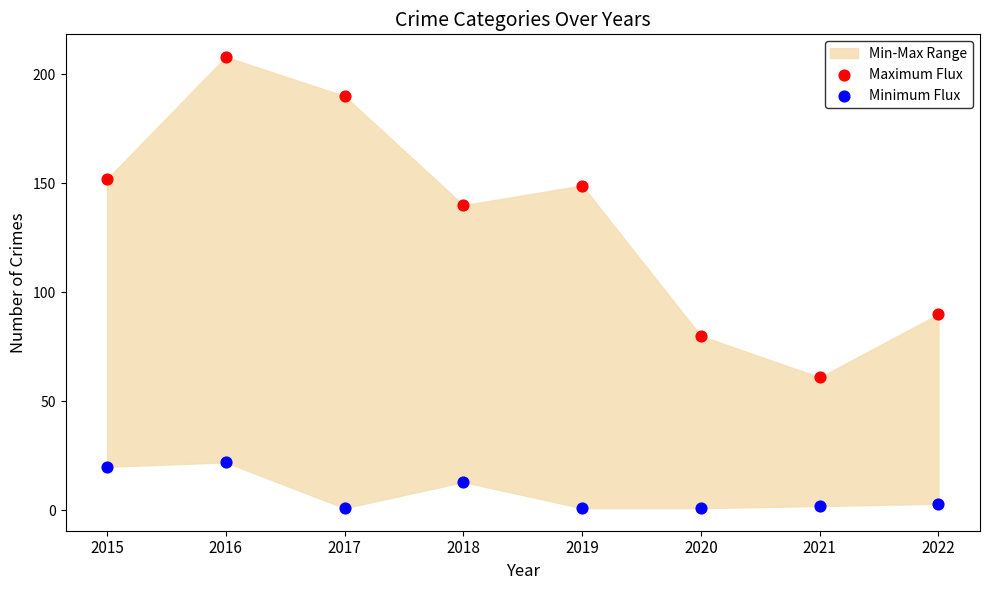

Which series contains the lowest Y value?

Minimum Flux